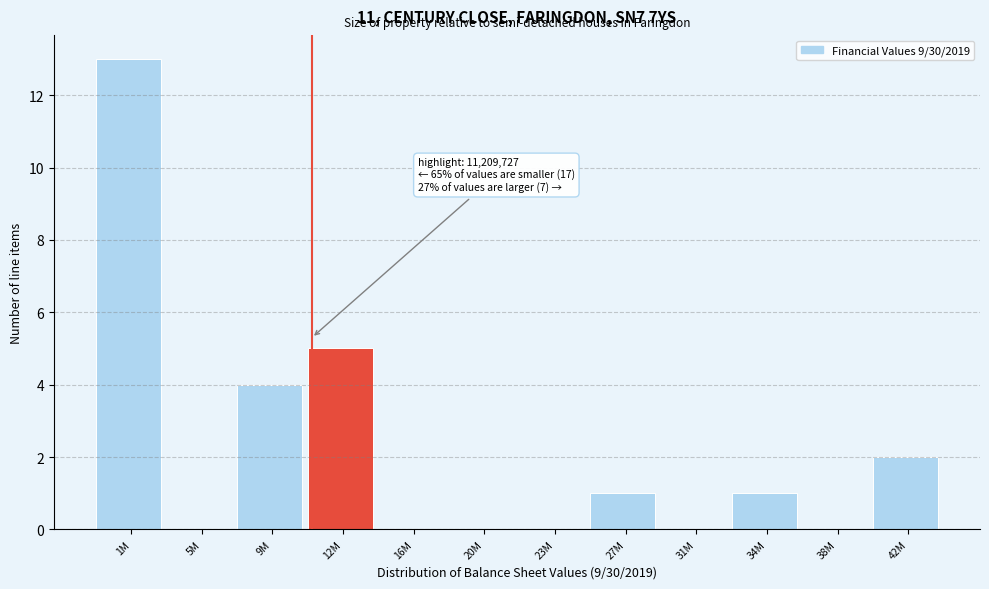

Reading right to left, what are all the values shown in this chart?

42M=2	38M=0	34M=1	31M=0	27M=1	23M=0	20M=0	16M=0	12M=5	9M=4	5M=0	1M=13